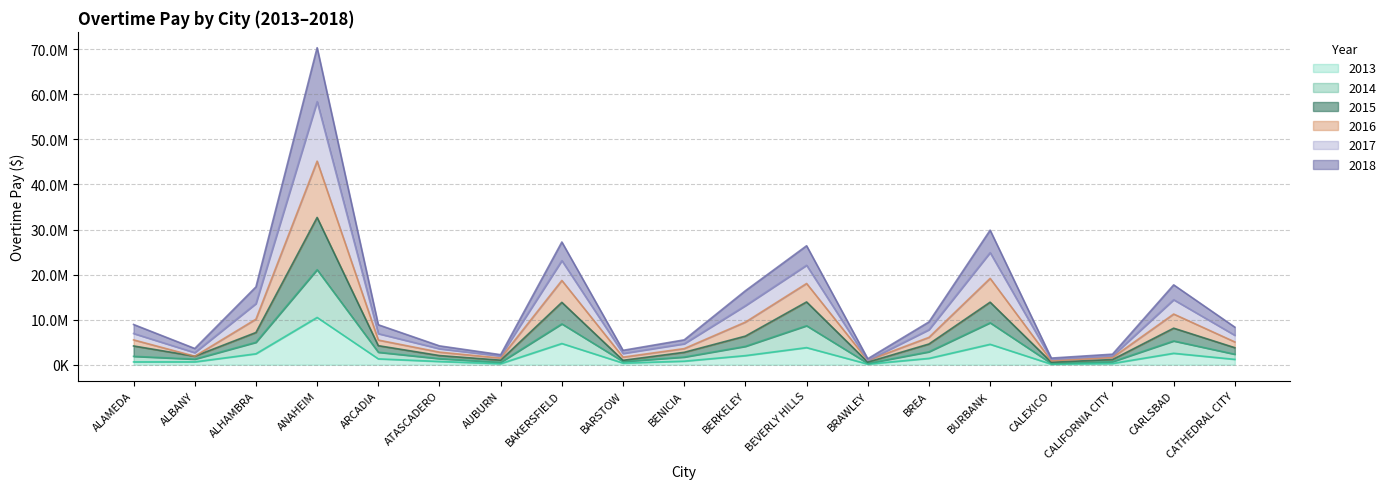

What are all the series names shown in the legend?

2013, 2014, 2015, 2016, 2017, 2018